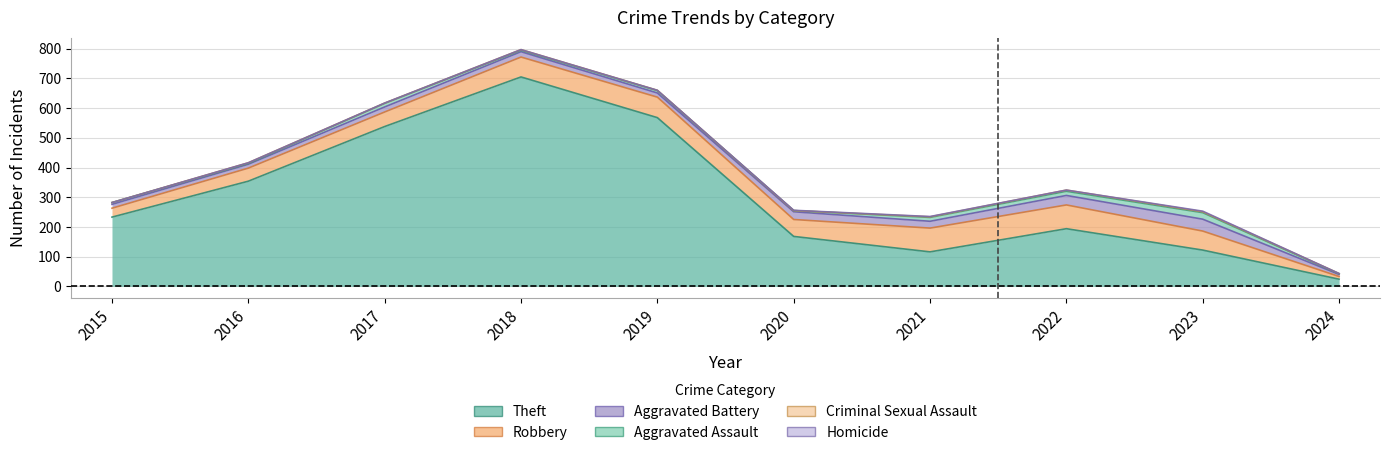

List the labels in order of Robbery value, largest first.

2021, 2022, 2019, 2018, 2023, 2020, 2017, 2016, 2015, 2024